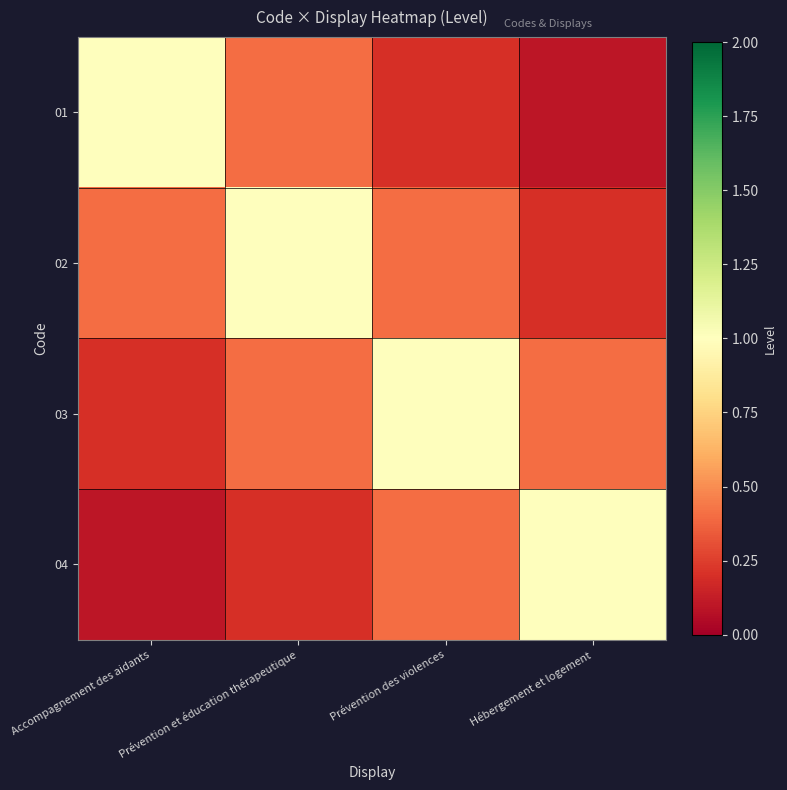

Count the number of data series in this chart.

4